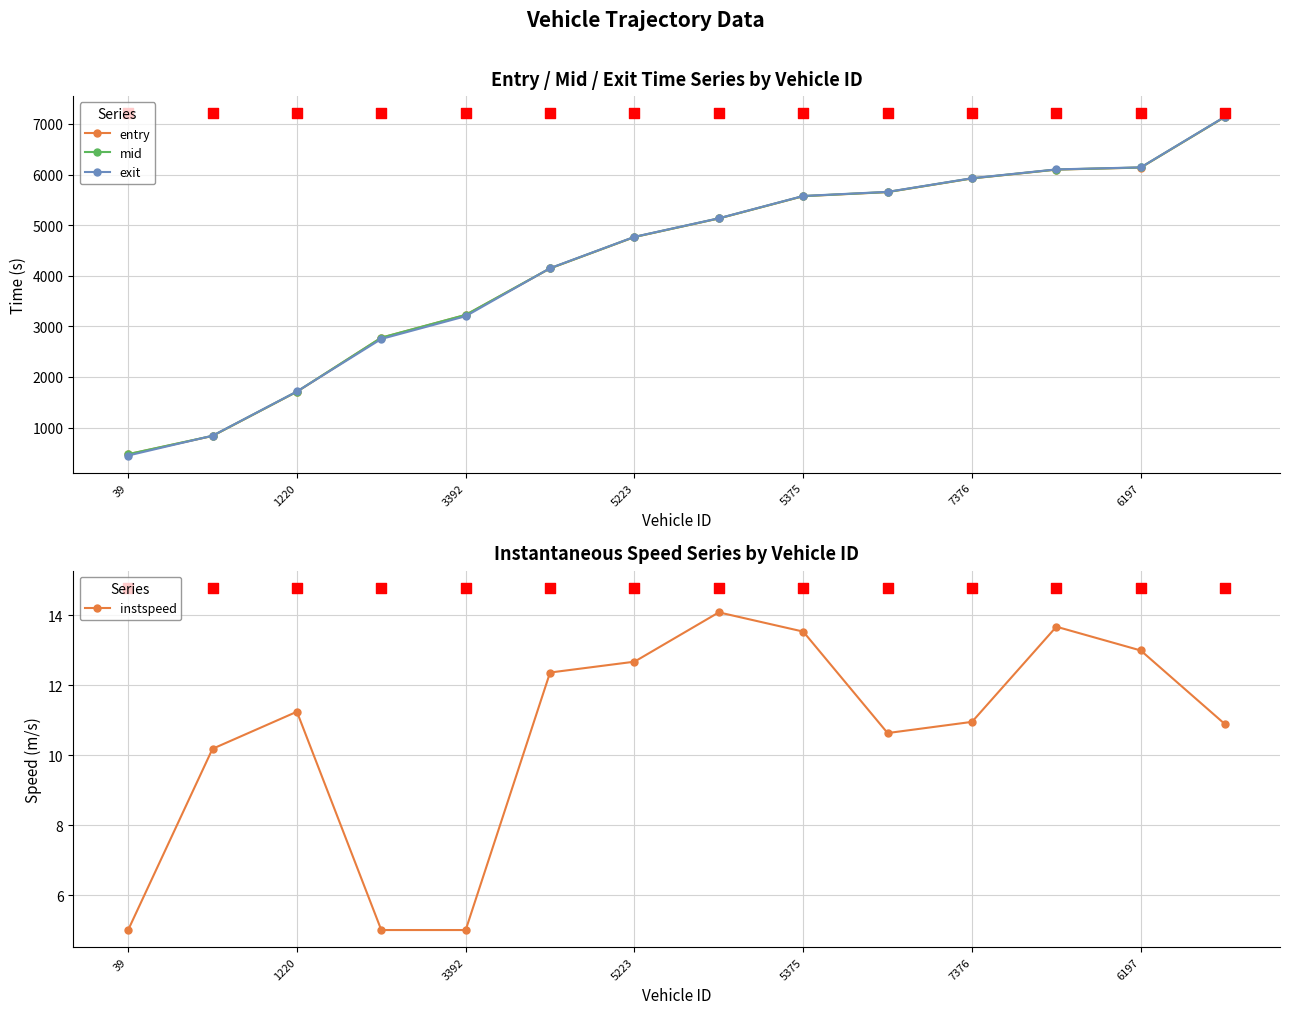

At which category is the sum across all series the highest?

13